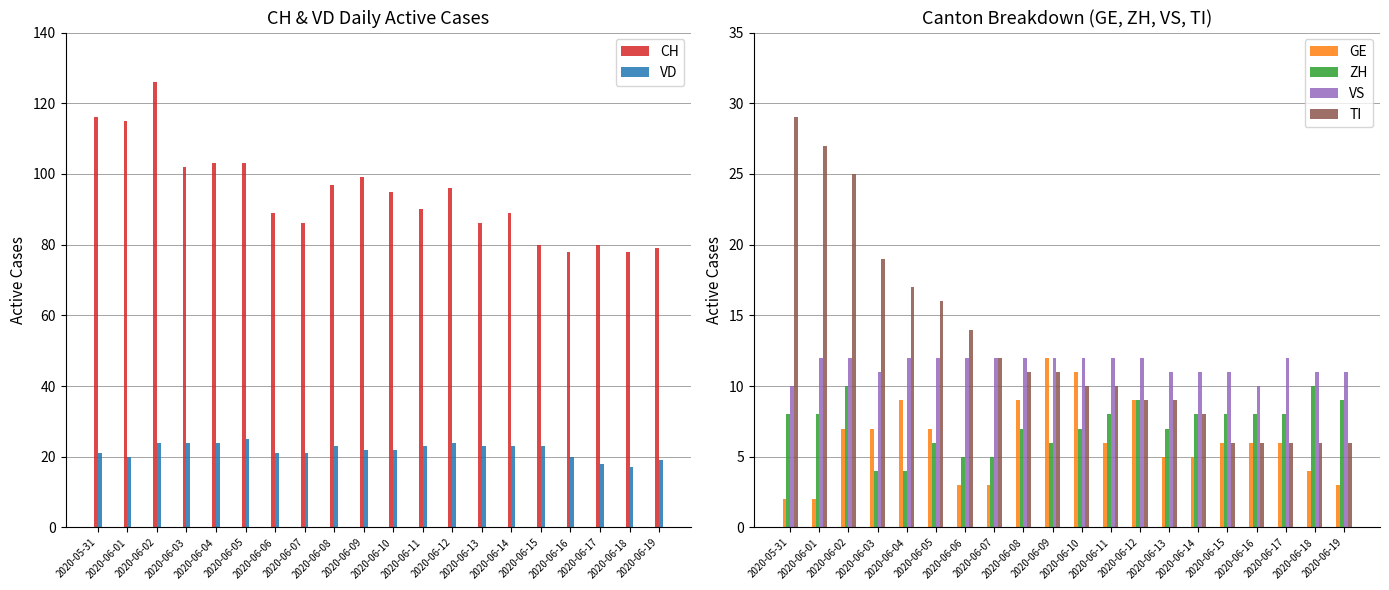

Between 2020-06-12 and 2020-06-08, which is larger?

2020-06-08